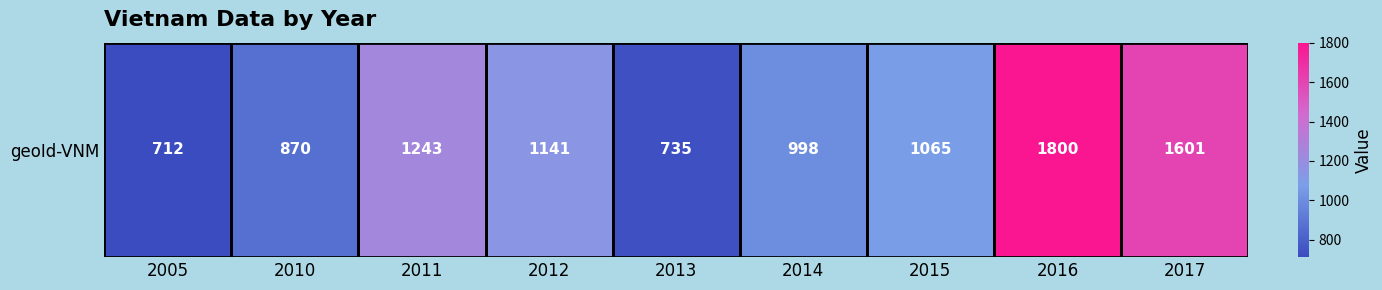

At which category does the chart reach its peak across all series?

2016